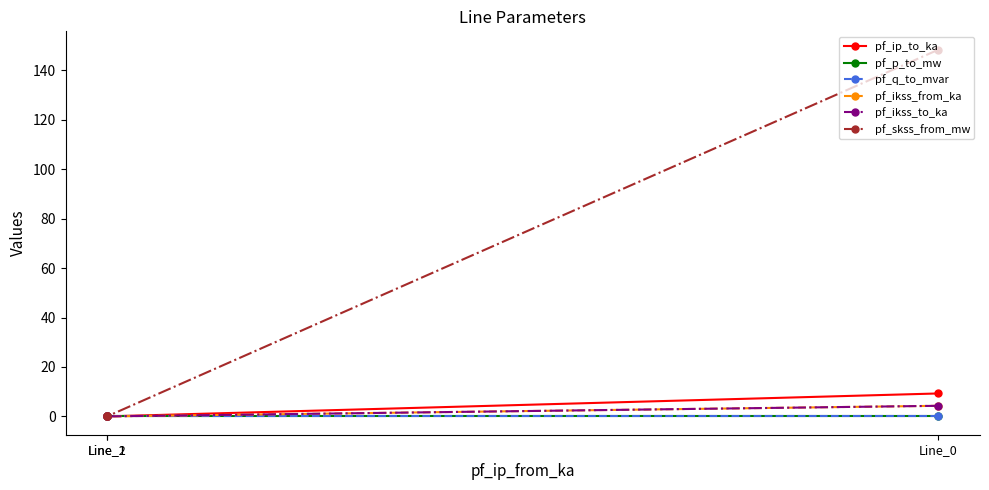

What is the maximum value shown in the chart?

148.4